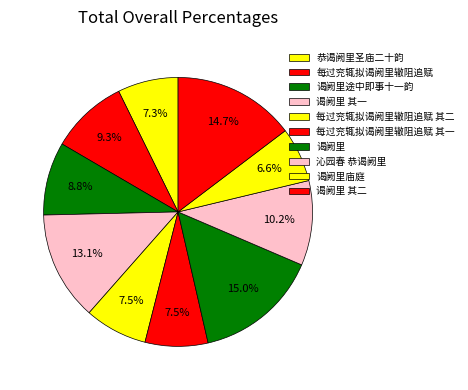

How many slices are in this pie chart?

10